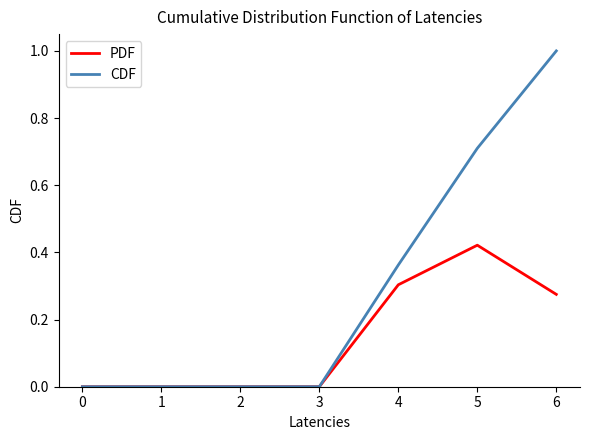

What is the total value across all series at 3?

0.0